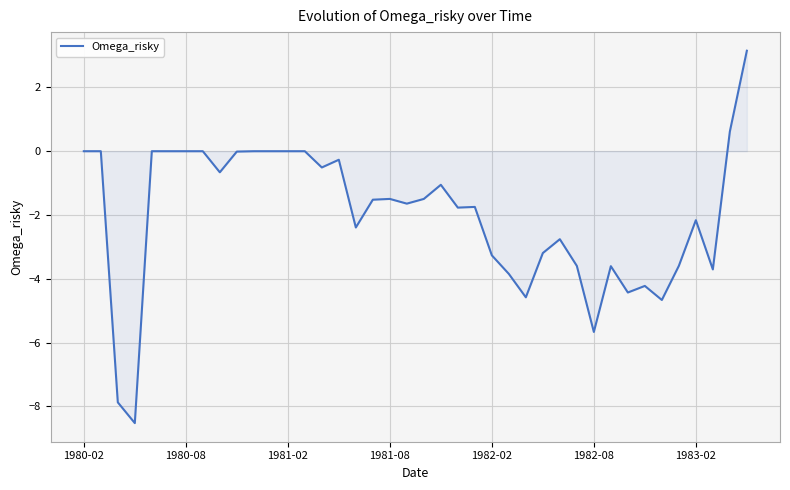

What is the smallest value displayed?

-8.5